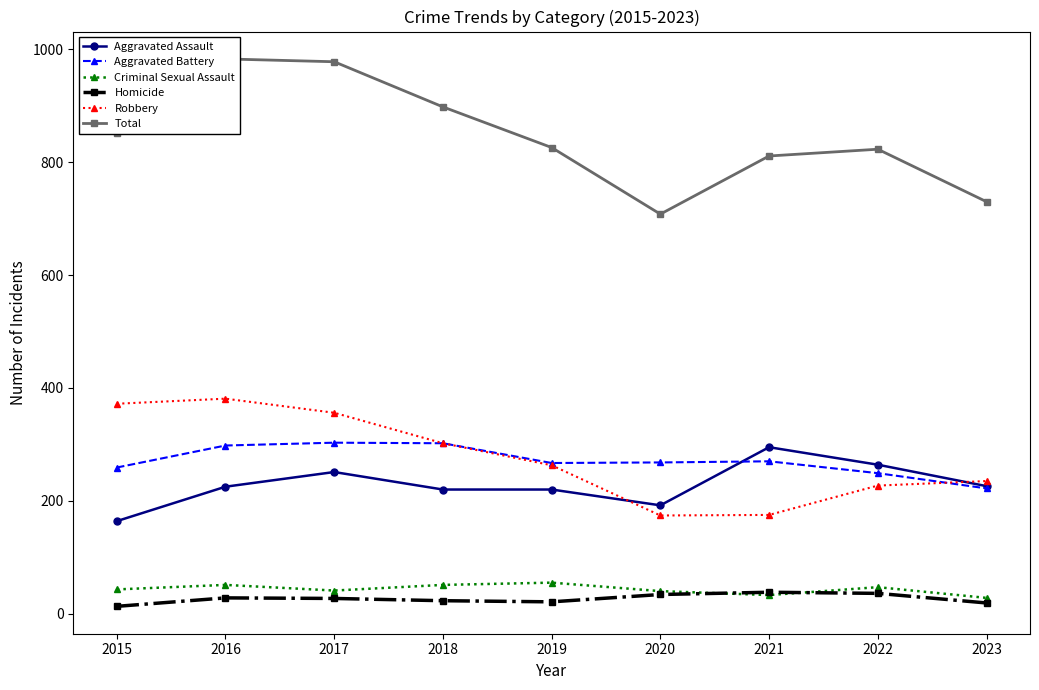

Rank the series by their maximum value, from highest to lowest.

Total, Robbery, Aggravated Battery, Aggravated Assault, Criminal Sexual Assault, Homicide